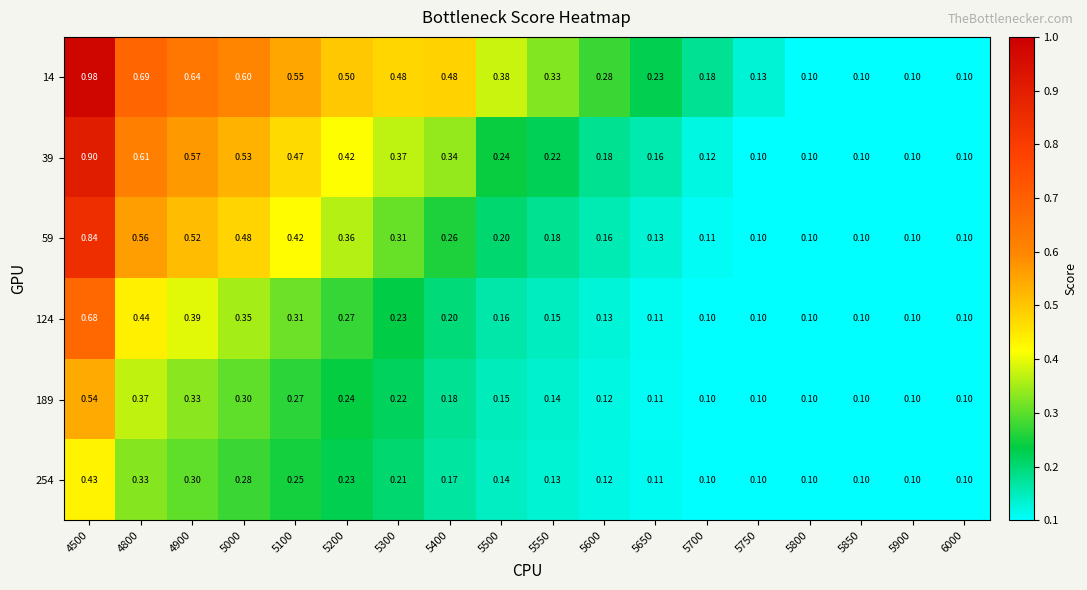

Rank the series at 5500 from lowest to highest value.

254, 189, 124, 59, 39, 14